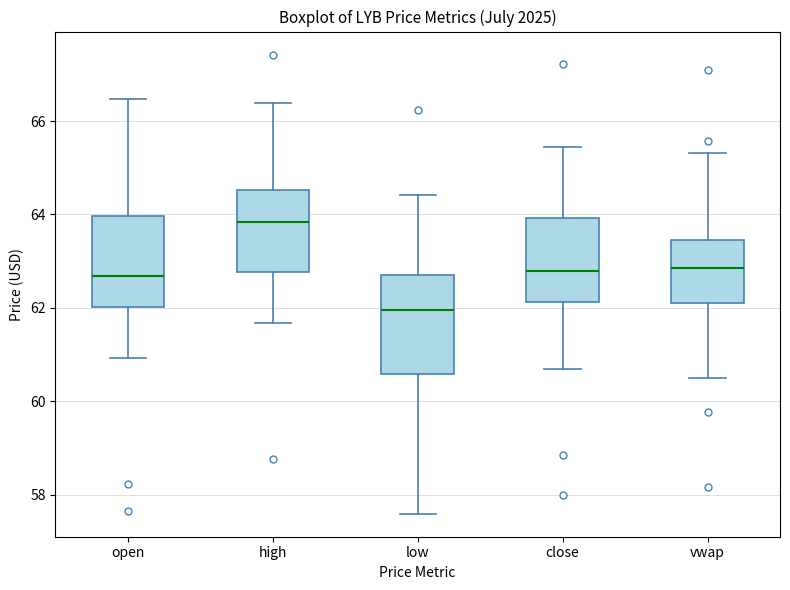

Reading left to right, transcribe this box plot: for each box, give where its median line is, the range the box spans, and where its two whiskers end, as read against the y-axis. The values are not printed on the chart, so give them approximately, as read against the axis.

open: median 62.6, box 62.0 to 64.0, whiskers 61.0 to 66.4
high: median 63.8, box 62.8 to 64.6, whiskers 61.6 to 66.4
low: median 62.0, box 60.6 to 62.8, whiskers 57.6 to 64.4
close: median 62.8, box 62.2 to 64.0, whiskers 60.6 to 65.4
vwap: median 62.8, box 62.2 to 63.4, whiskers 60.6 to 65.4